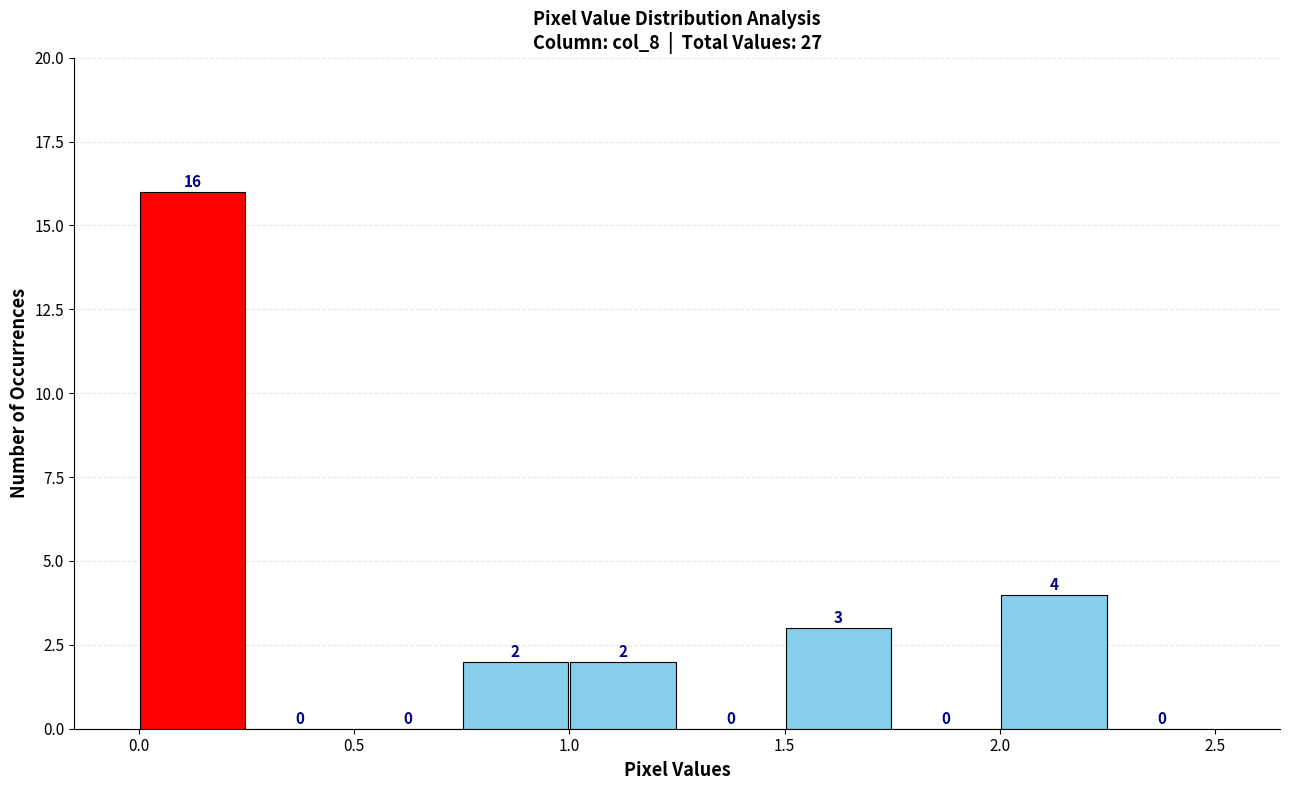

Reading left to right, list every bar in this chart as the range it spans on the x-axis followed by its height.

0.00 to 0.25: 16
0.25 to 0.50: 0
0.50 to 0.75: 0
0.75 to 1.00: 2
1.00 to 1.25: 2
1.25 to 1.50: 0
1.50 to 1.75: 3
1.75 to 2.00: 0
2.00 to 2.25: 4
2.25 to 2.50: 0